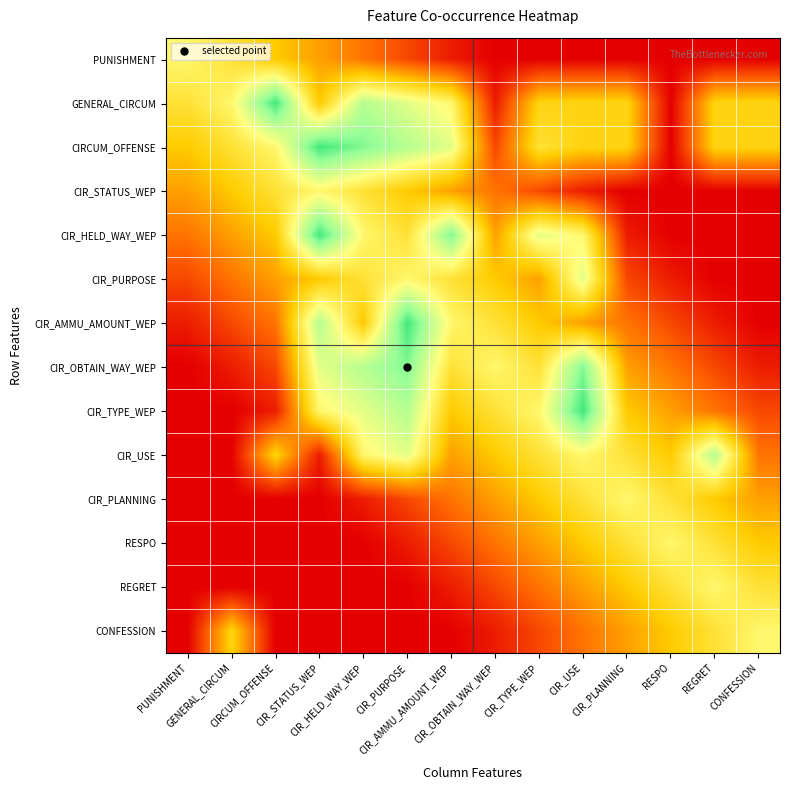

Which has a higher value, CIR_AMMU_AMOUNT_WEP or CIRCUM_OFFENSE?

CIRCUM_OFFENSE